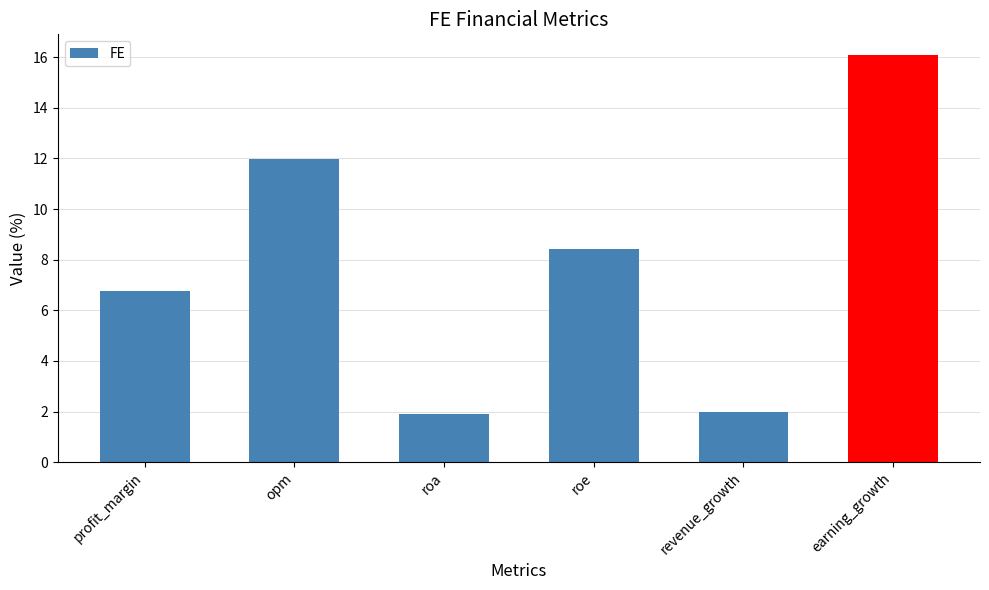

What is the ratio of the value at opm to the value at roa?

6.3